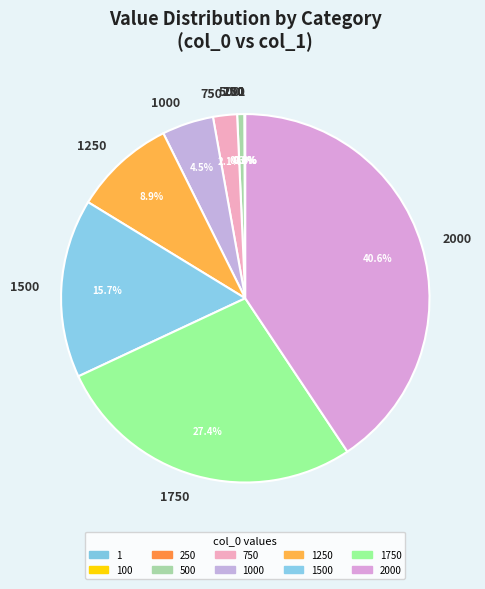

Does 2000 represent more than half of the total?

No